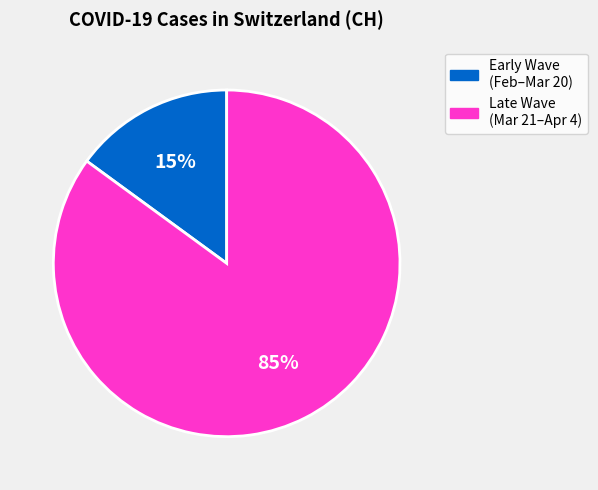

Count the number of slices in the pie.

2